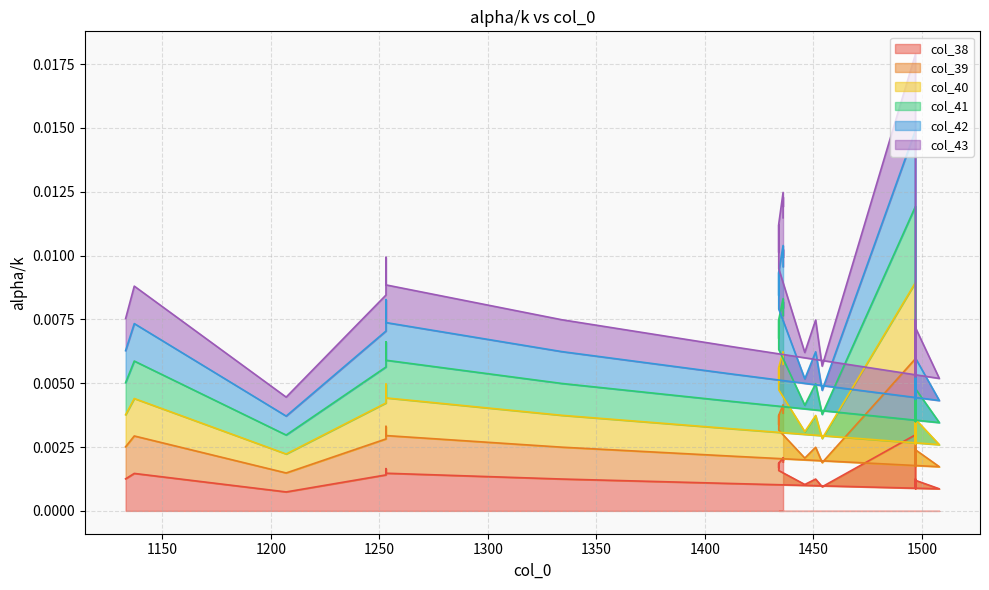

True or false: col_38 and col_43 intersect in this chart.

False